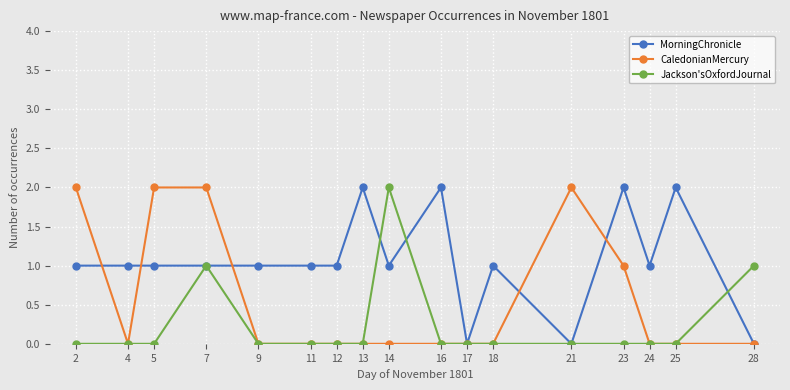

List the series in order of their overall mean, highest first.

MorningChronicle, CaledonianMercury, Jackson'sOxfordJournal